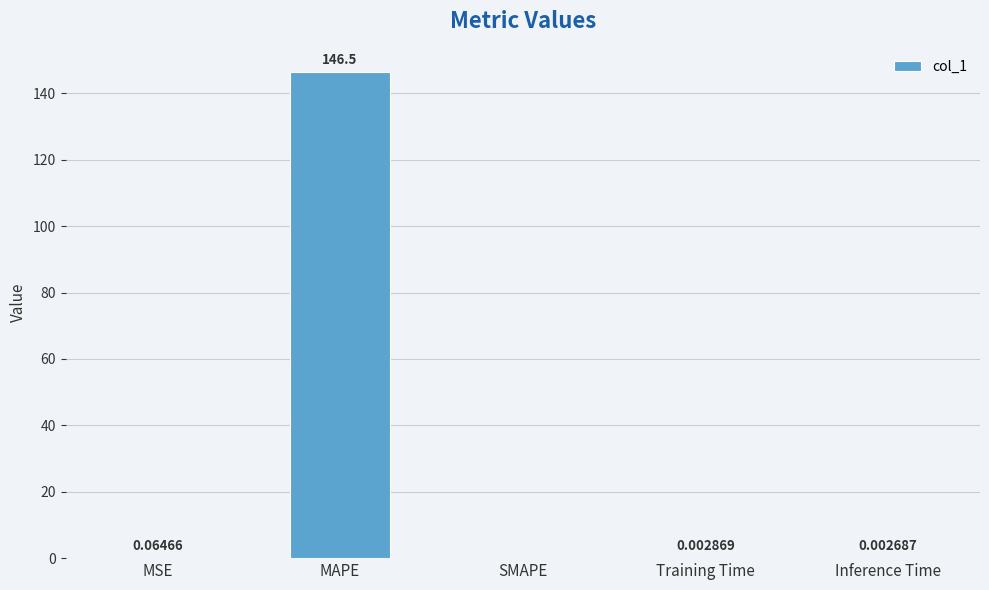

The chart shows a value of 0.0 at Inference Time. True or false?

True